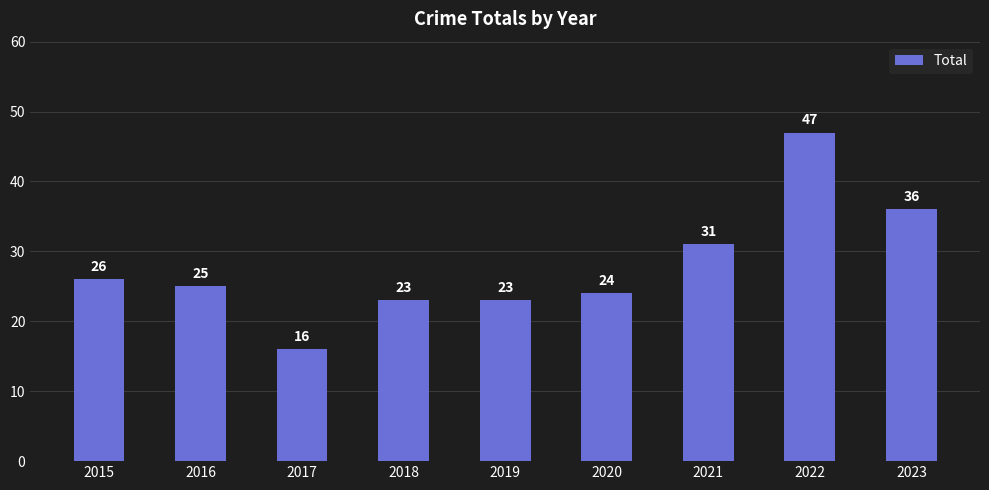

How many values are below 25?

4